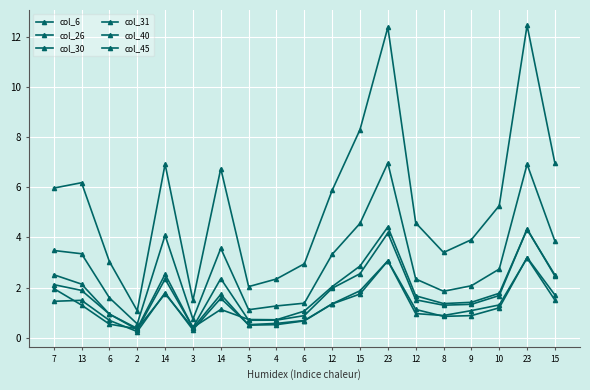

What is the difference between the col_26 values at 6 and 15?

1.2